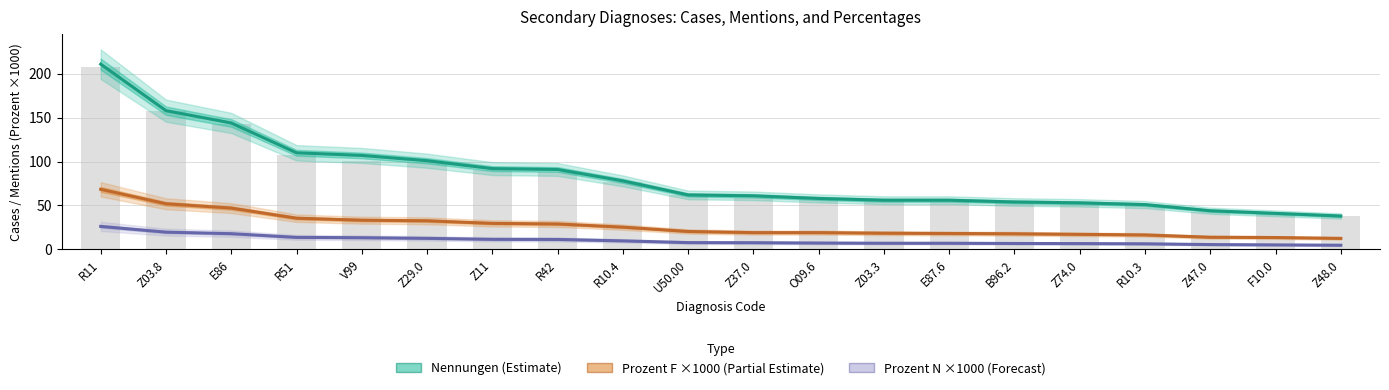

Does the chart contain any negative values?

No